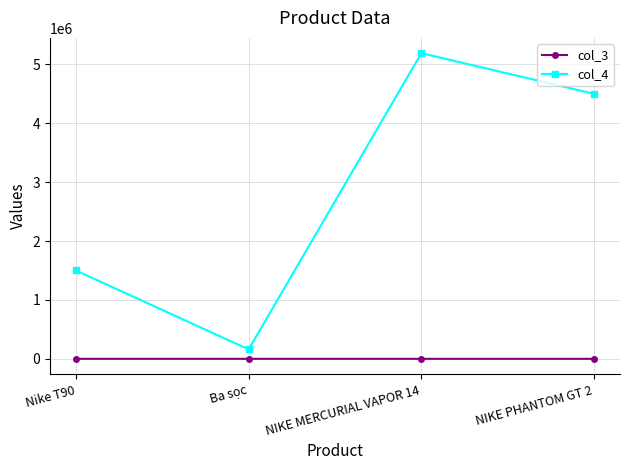

True or false: col_3 and col_4 cross at least once.

False